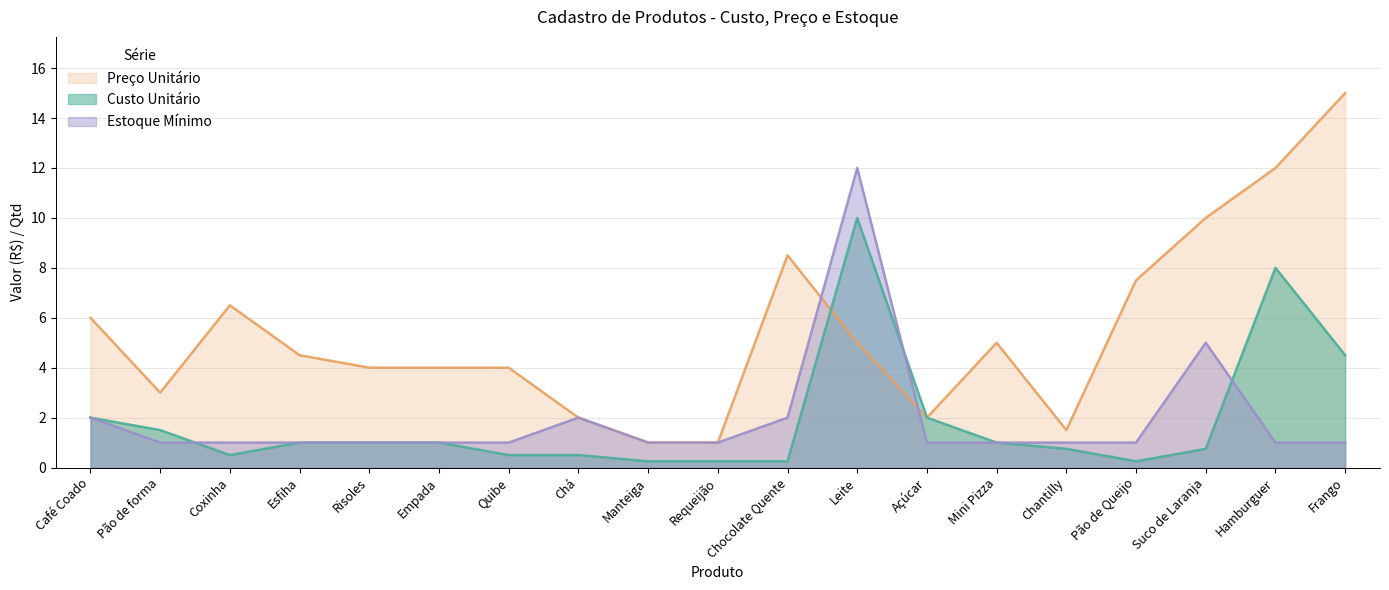

What is the value of the Preço Unitário point at the 11th from the left?

8.5